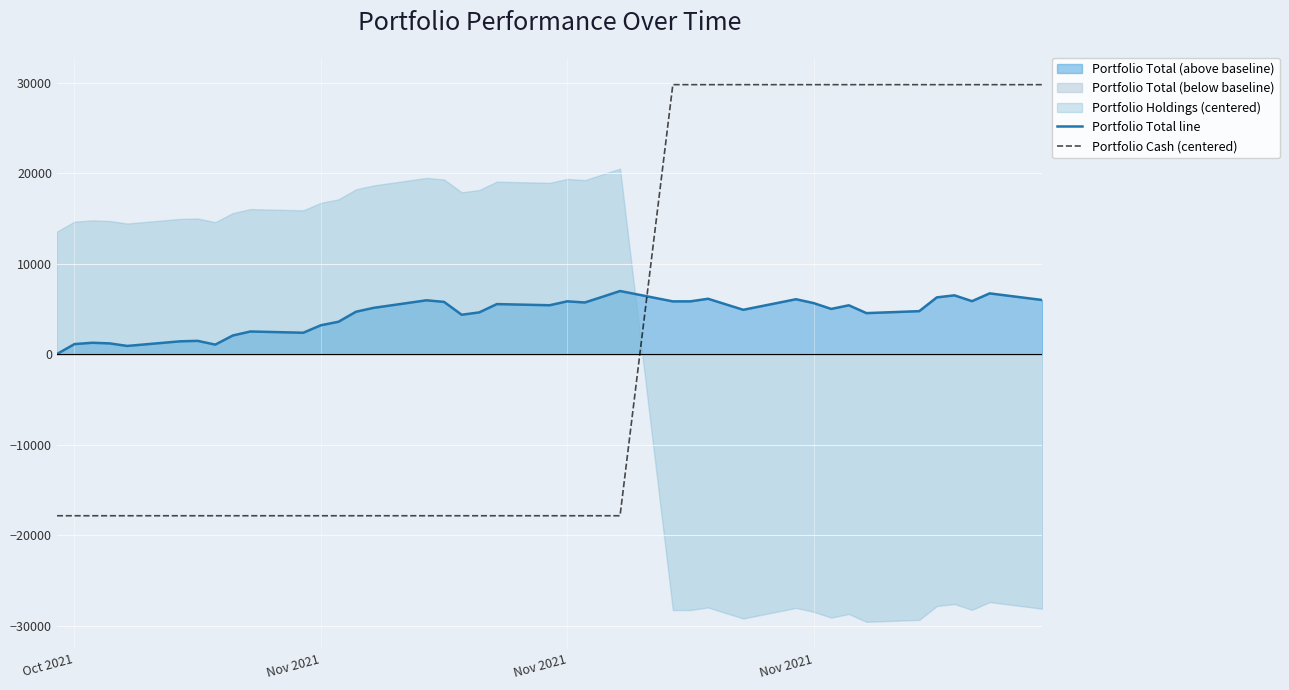

What is the average value of the Portfolio Total line series?

4336.9